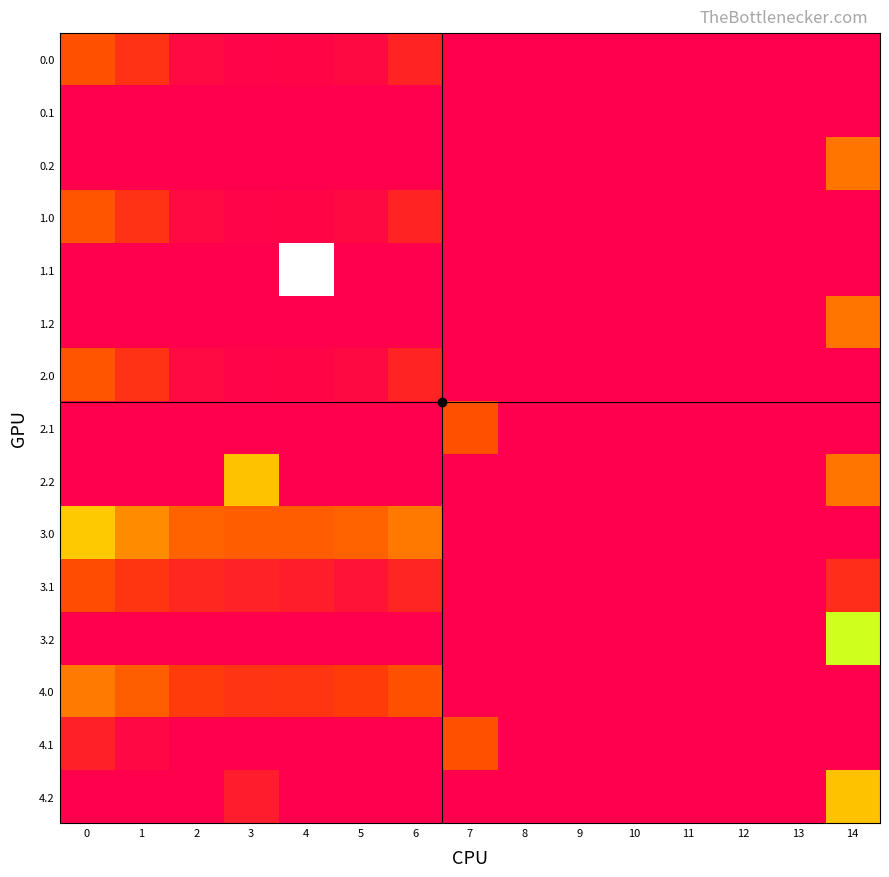

Count the number of categories in the chart.

15